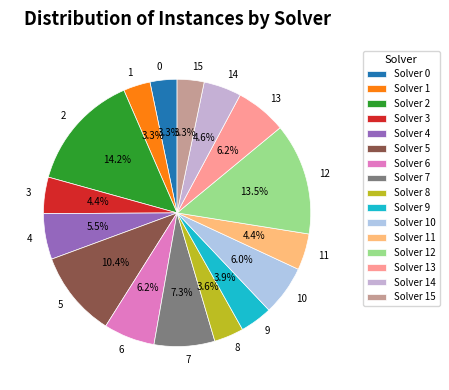

Does any single category account for the majority?

No